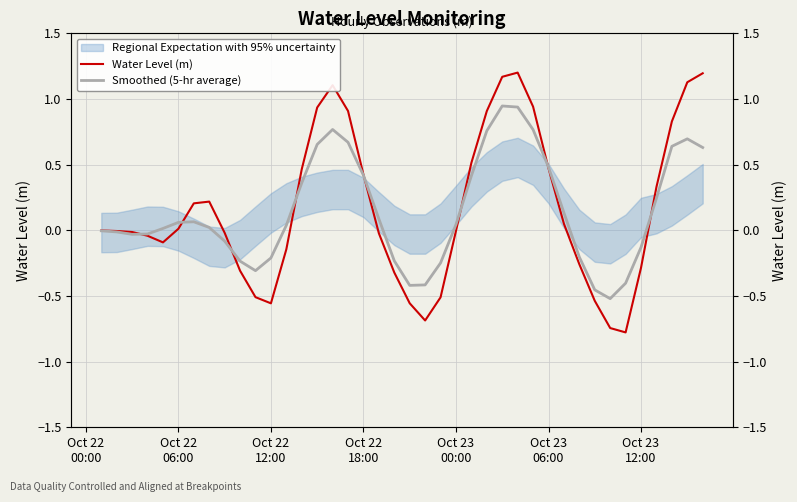

Rank the series by their maximum value, from highest to lowest.

Water Level (m), Smoothed (5-hr average)